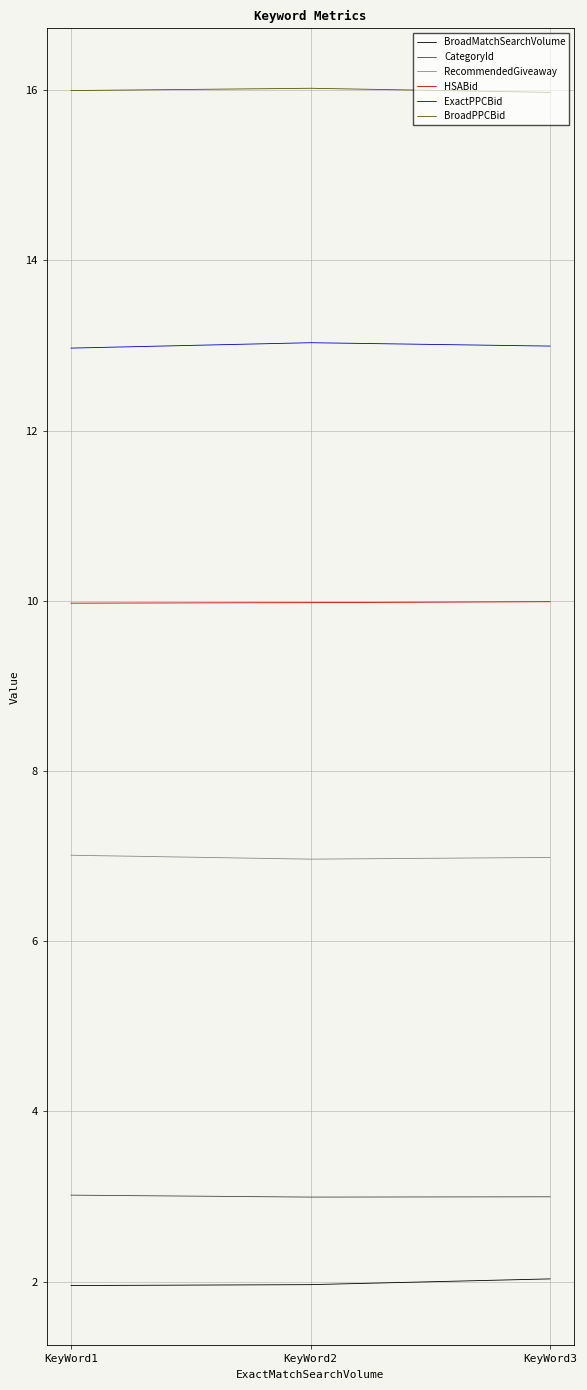

List the series in order of their peak value, lowest first.

BroadMatchSearchVolume, CategoryId, RecommendedGiveaway, HSABid, ExactPPCBid, BroadPPCBid